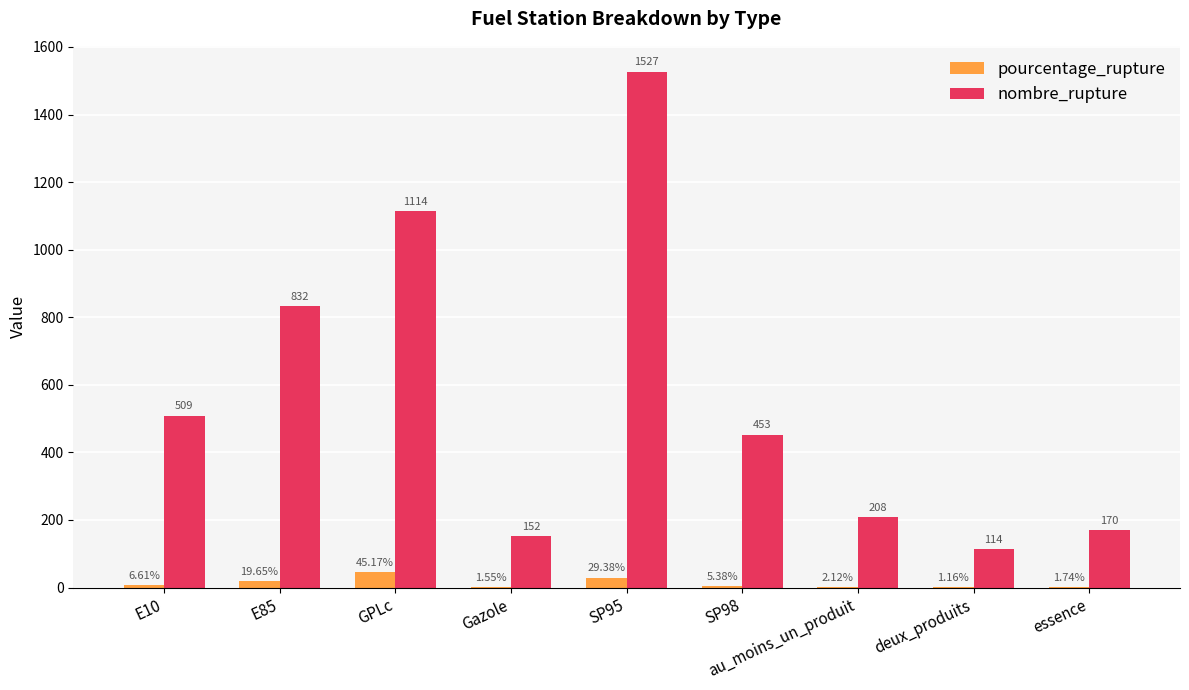

Which series has the largest total across all categories?

nombre_rupture